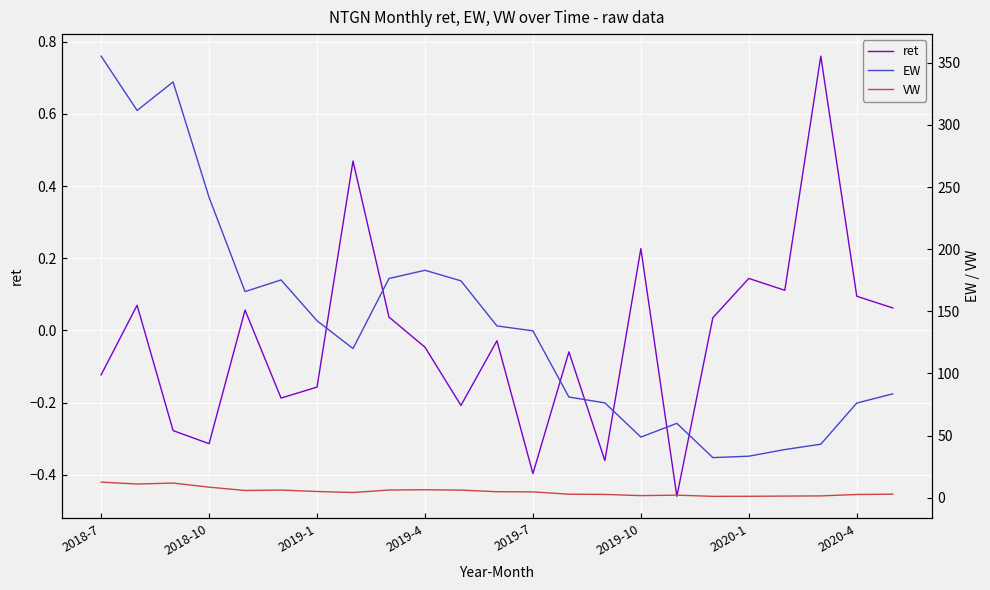

How many values in ret are below zero?

12